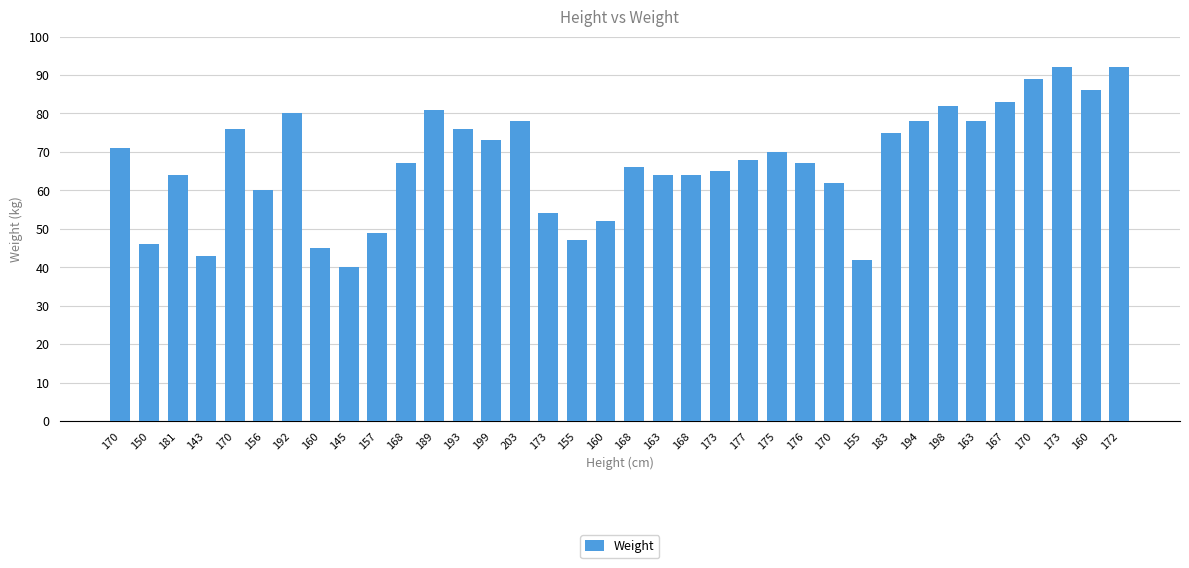

What is the ratio of the value at 170 to the value at 172?

1.0